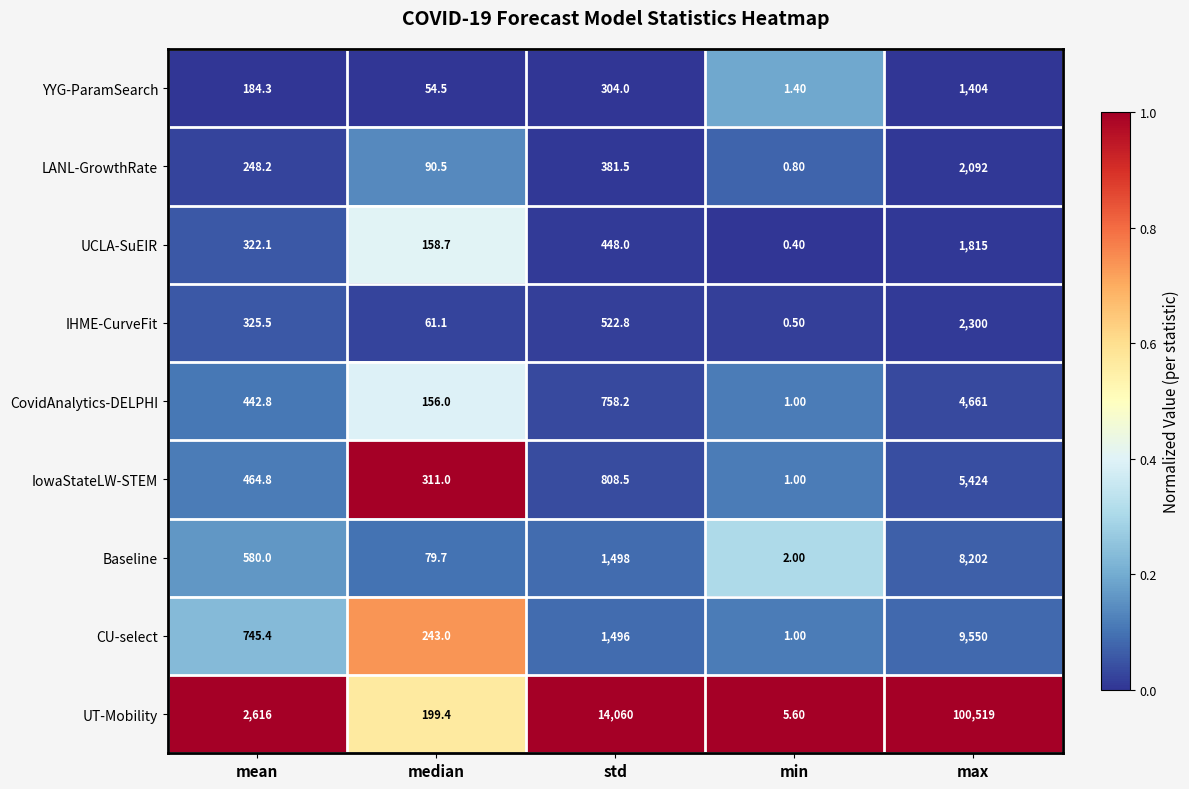

What is the average value of the UT-Mobility series?

23480.0